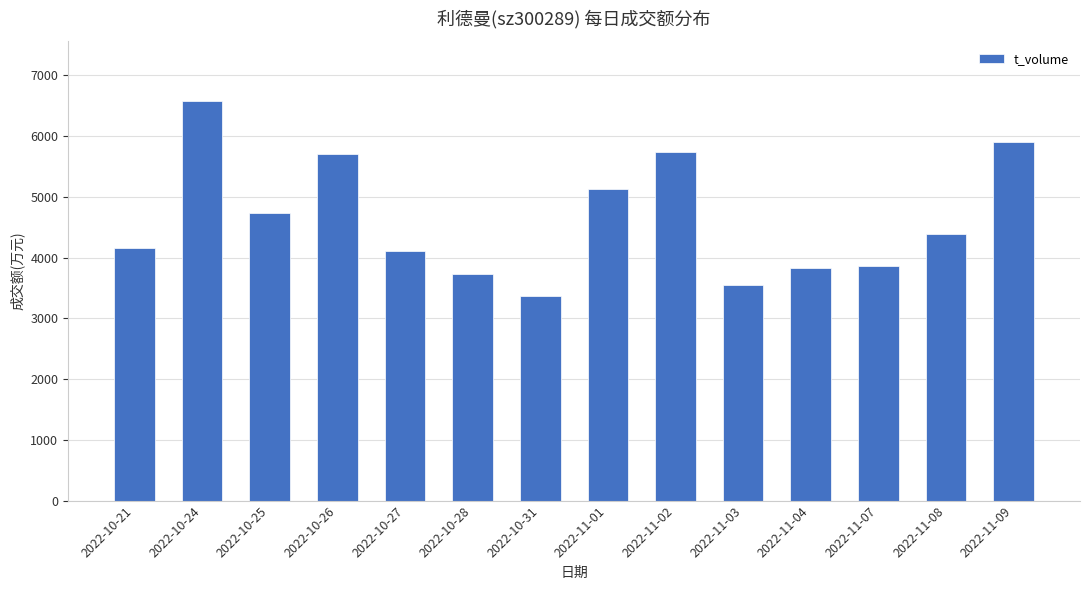

Which label corresponds to the largest value in the chart?

2022-10-24